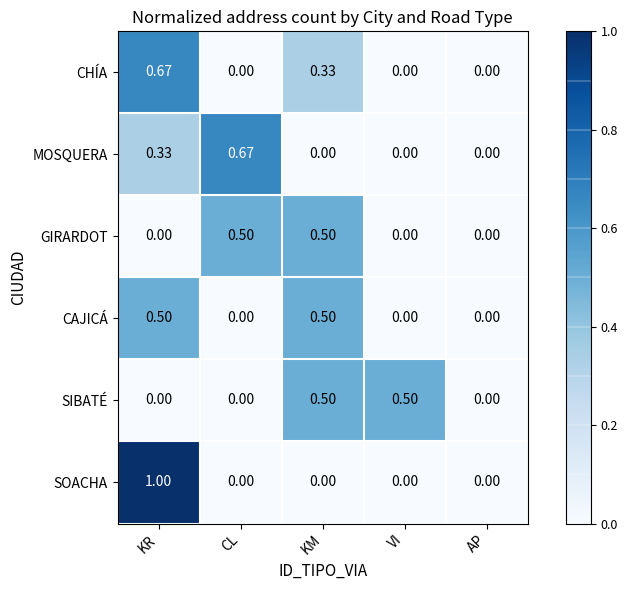

How many categories are shown in the chart?

5